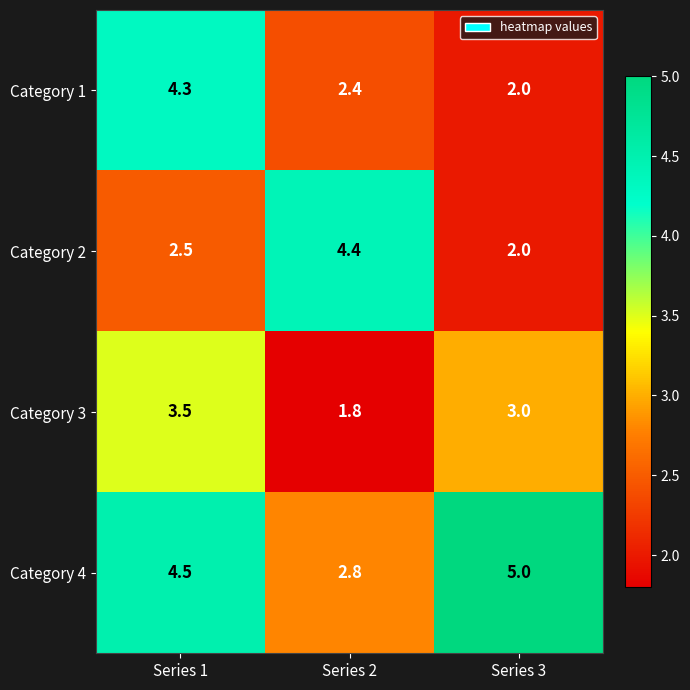

The value of Category 2 at Series 2 is 7.8. True or false?

False